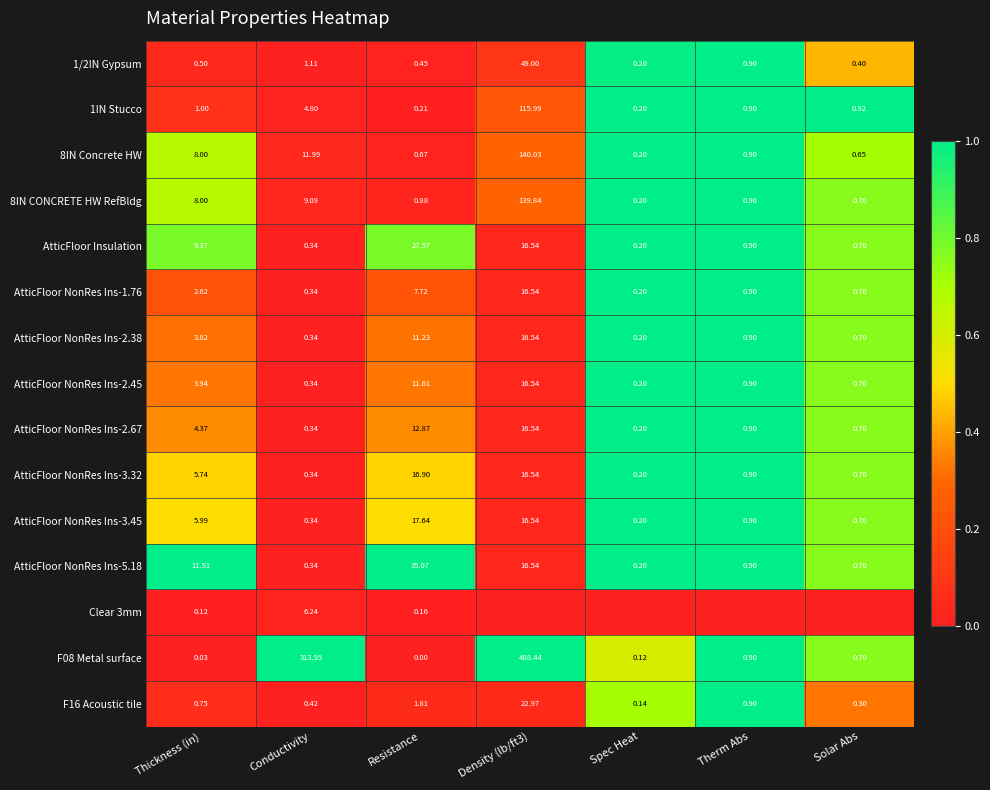

At how many categories does at least one series exceed 0?

7